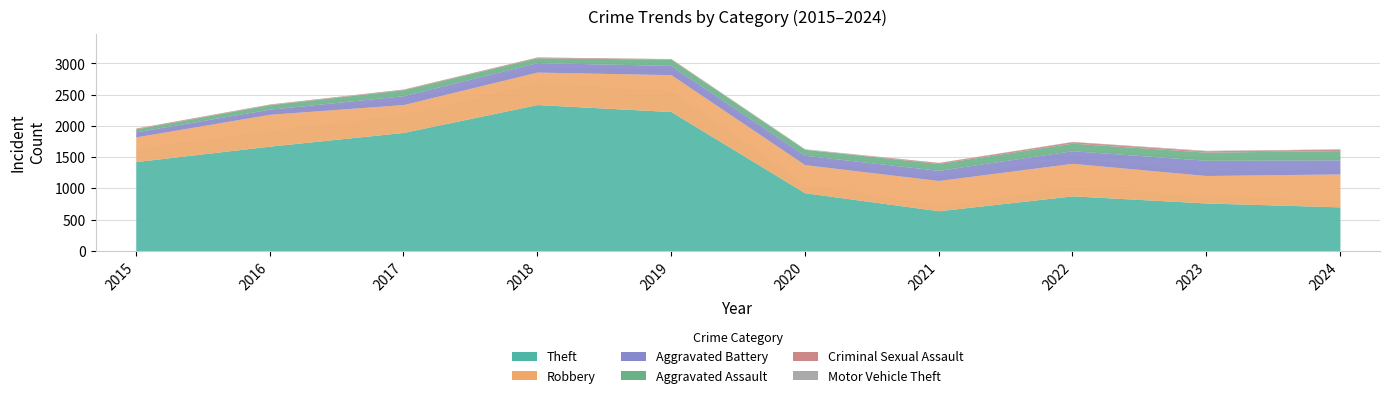

What is the difference between the maximum and minimum values in the Motor Vehicle Theft series?

5